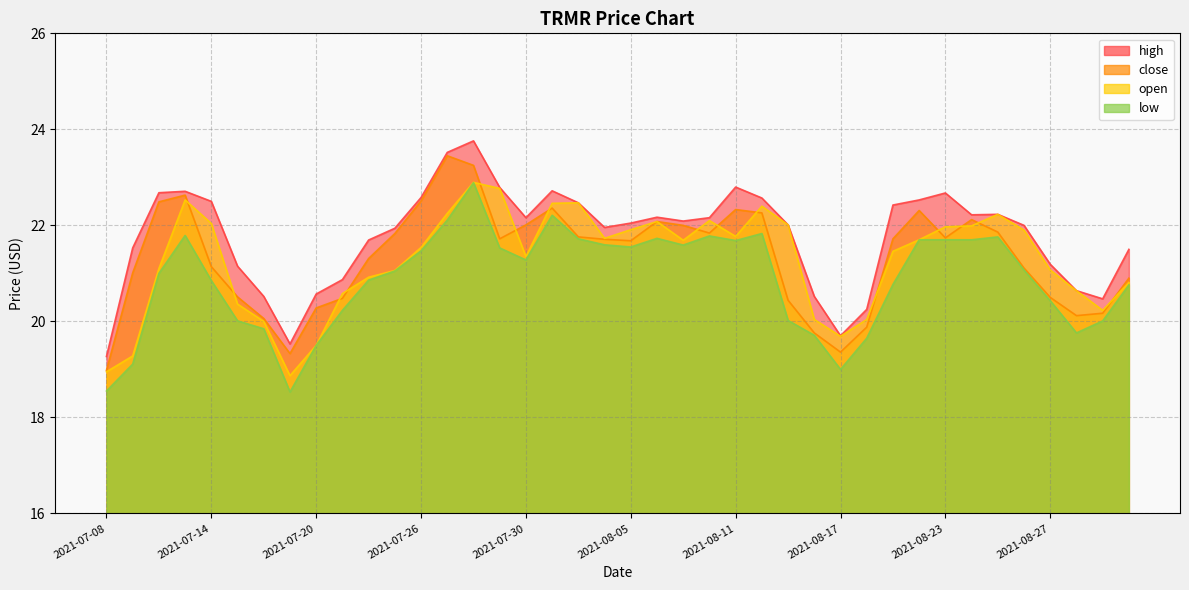

How many lines are shown in the chart?

4